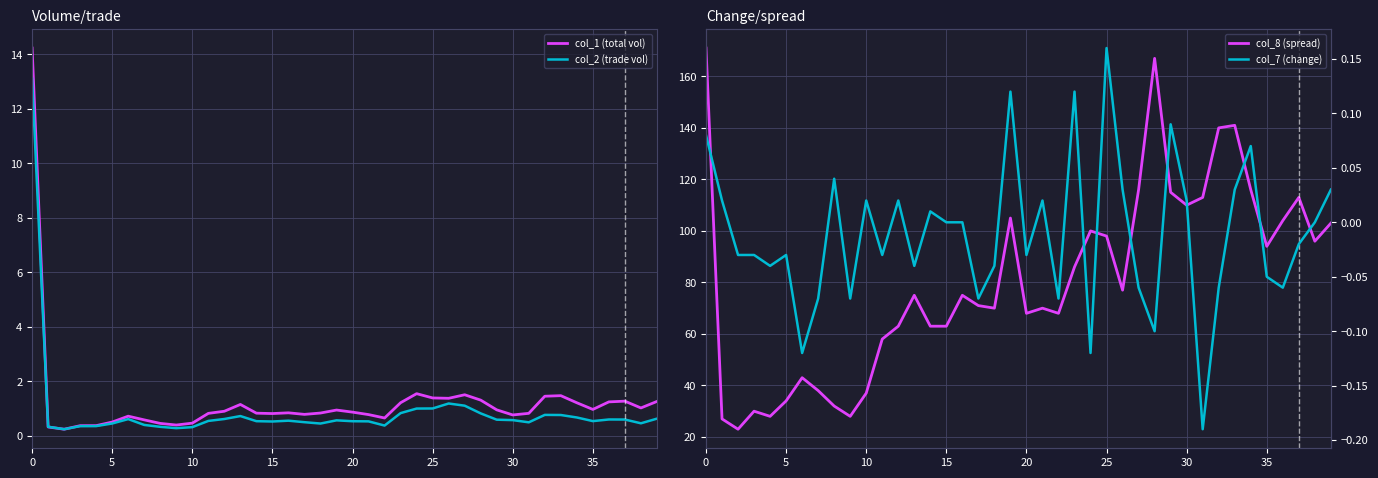

At 37, list the series in order from largest to smallest.

col_8 (spread), col_1 (total vol), col_2 (trade vol), col_7 (change)